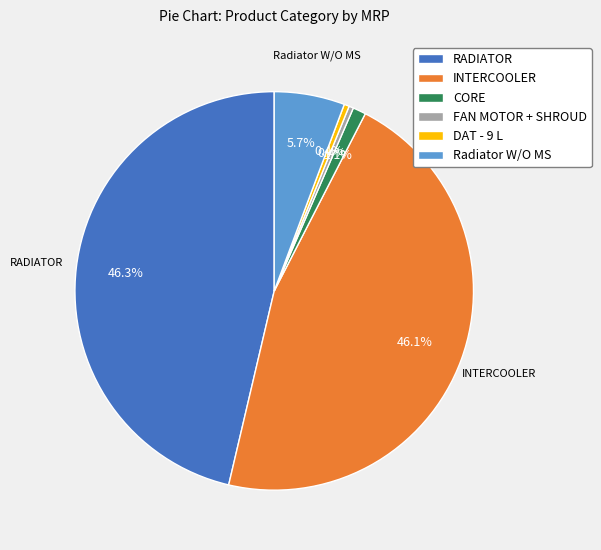

What percentage do Radiator W/O MS and FAN MOTOR + SHROUD together represent?

6.1%